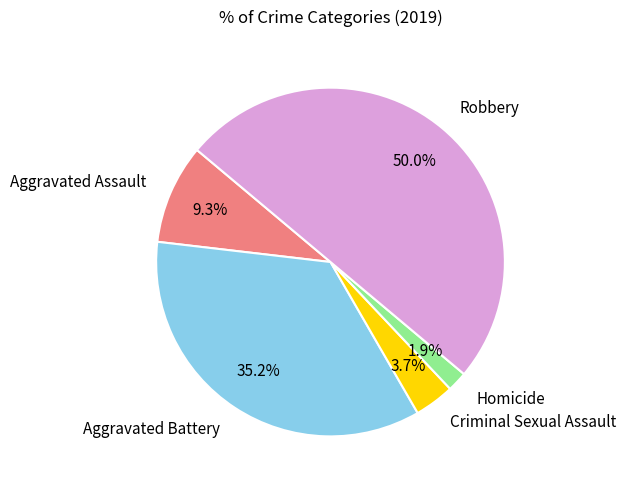

Which category has the biggest portion of the pie?

Robbery